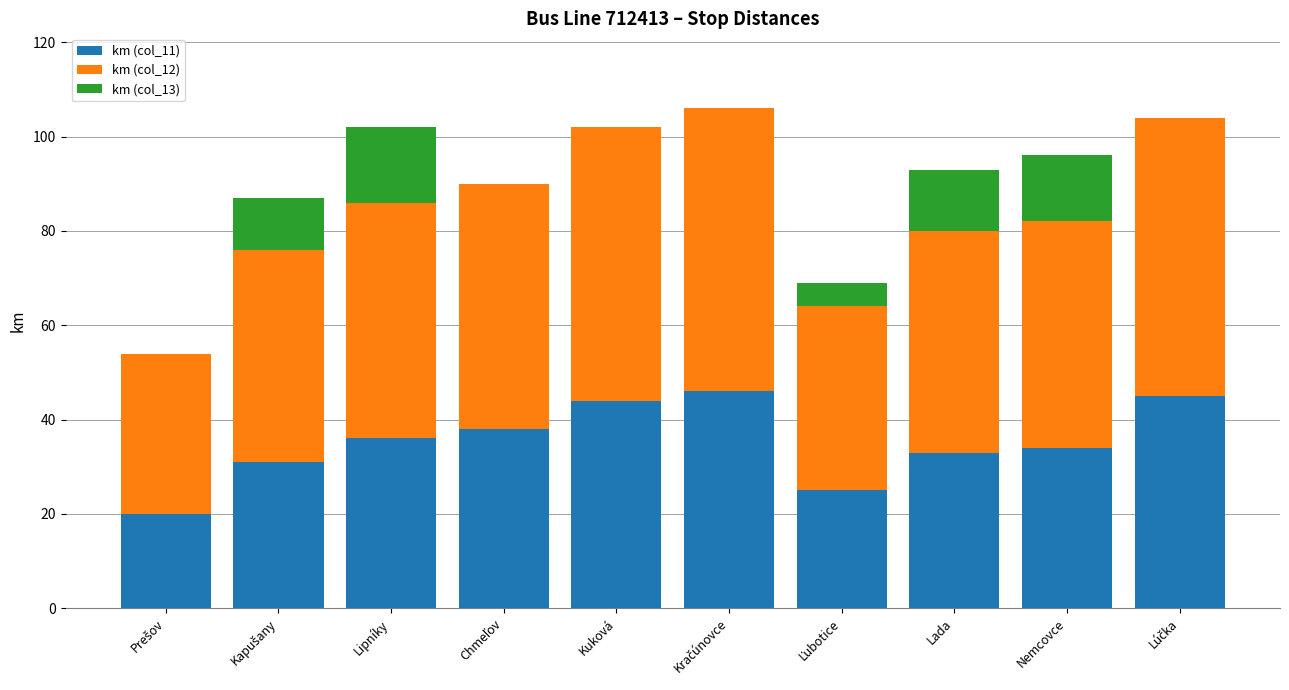

What are all the series names shown in the legend?

km (col_11), km (col_12), km (col_13)